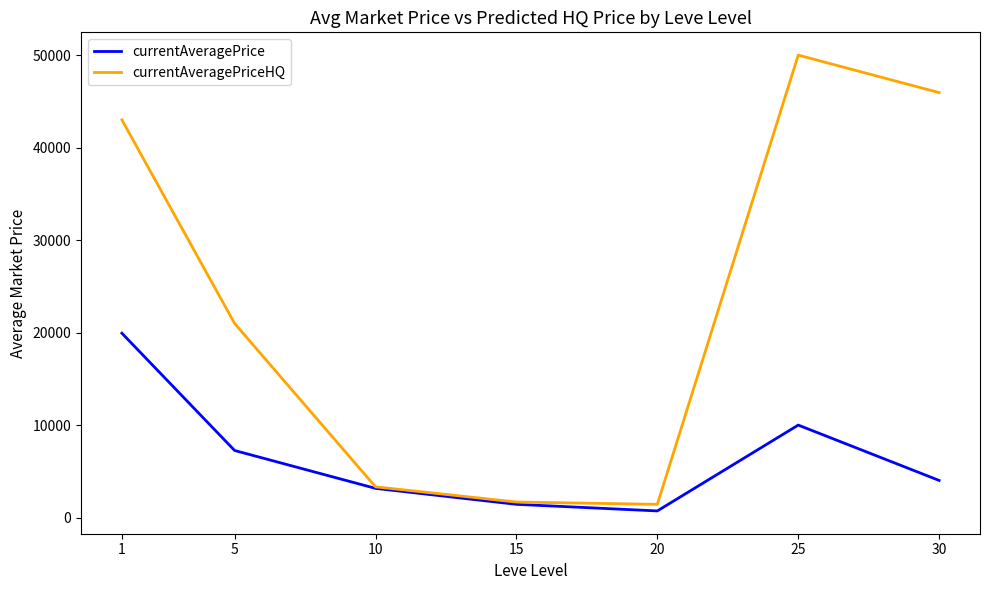

Rank the series at 5 from lowest to highest value.

currentAveragePrice, currentAveragePriceHQ